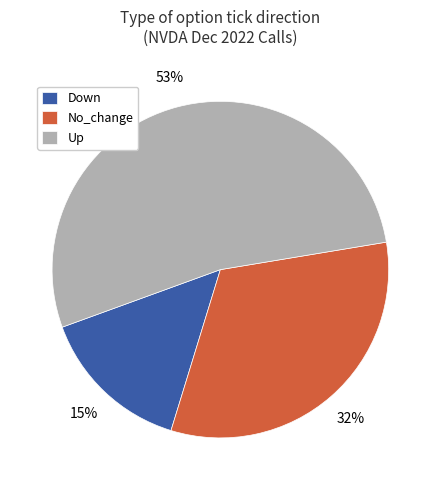

To the nearest percent, what percentage of the pie is Up?

53%